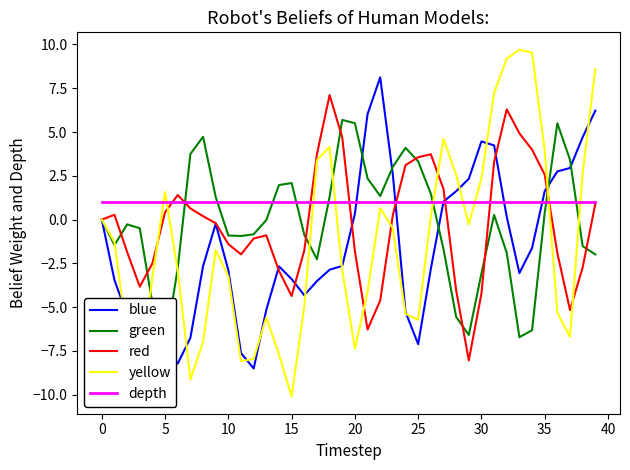

After their last crossing, which series has the higher values: depth or yellow?

yellow